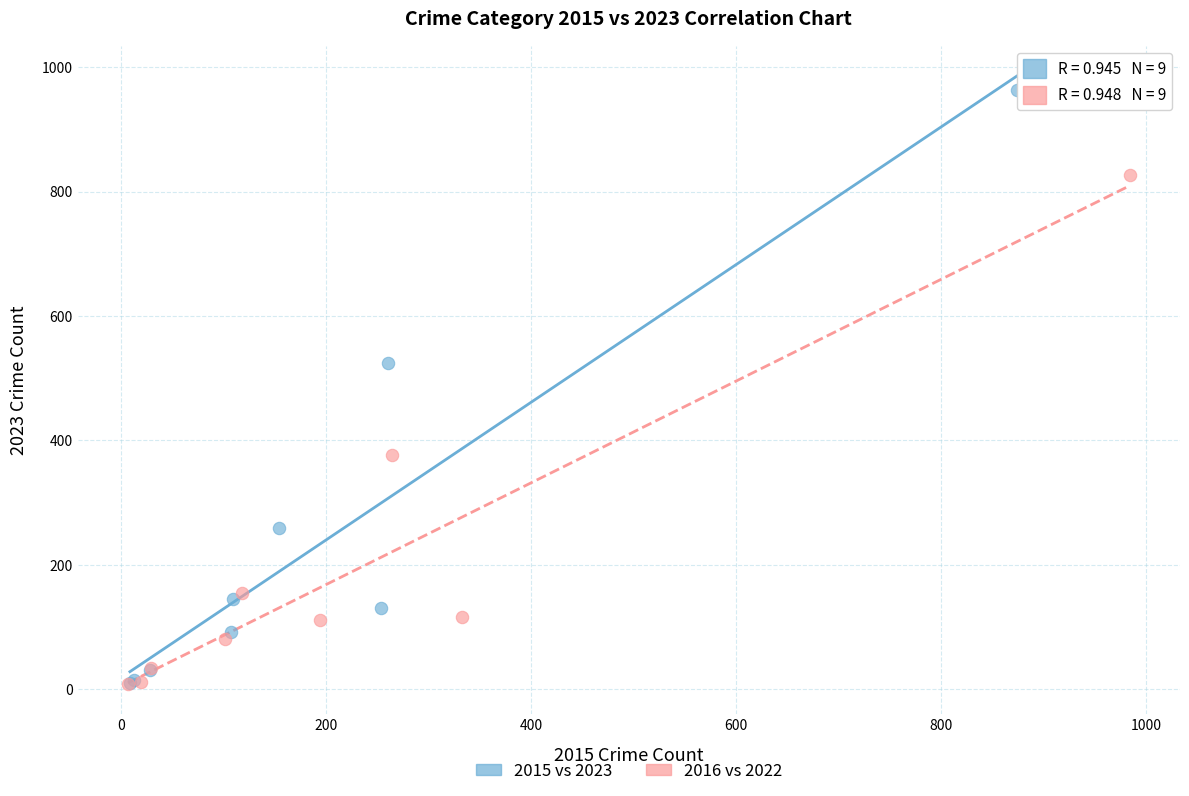

Which series has the largest Y range (max minus min)?

2015 vs 2023